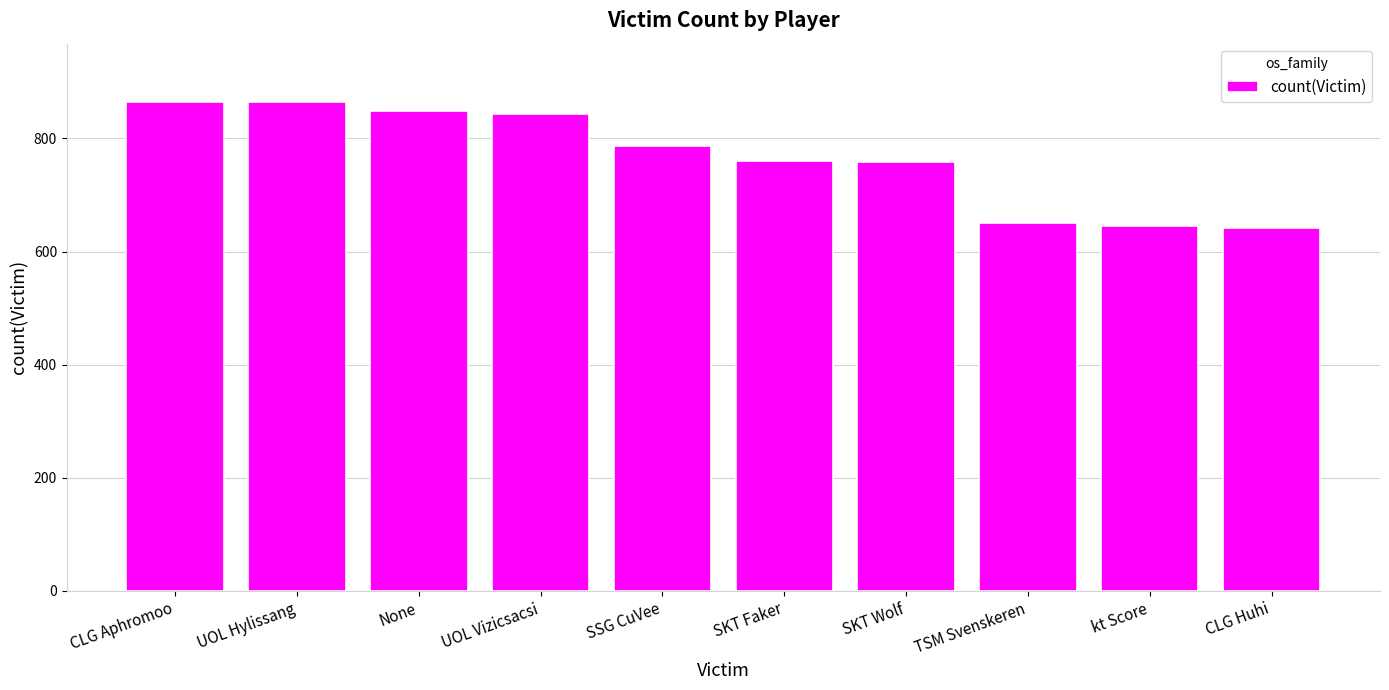

What is the approximate value at TSM Svenskeren?

650